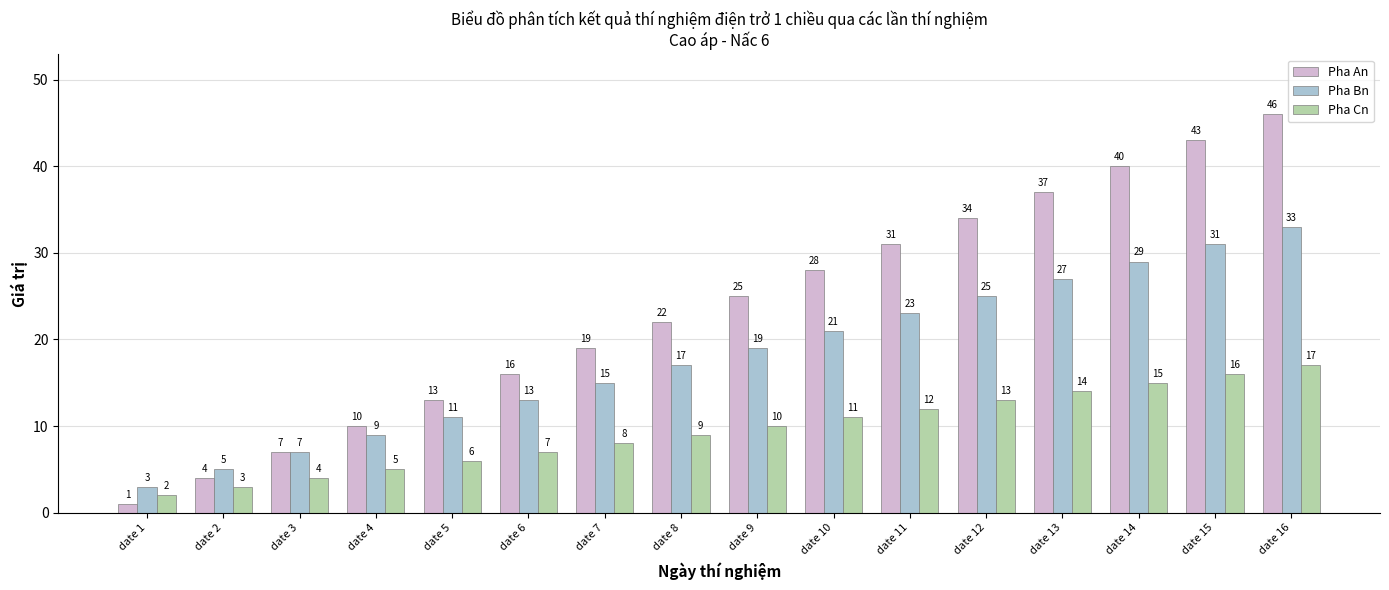

The Pha Cn series shows 3 at date 5. True or false?

False